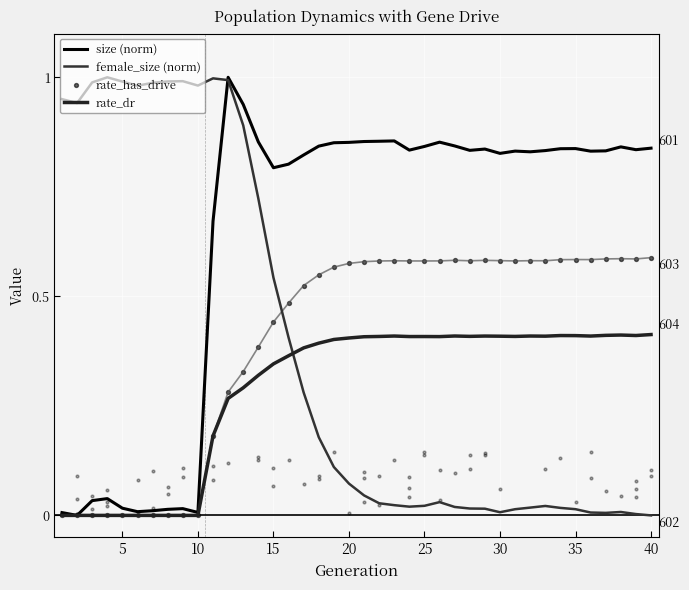

Is the value of rate_dr at 35 greater than the value of female_size (norm) at 20?

Yes